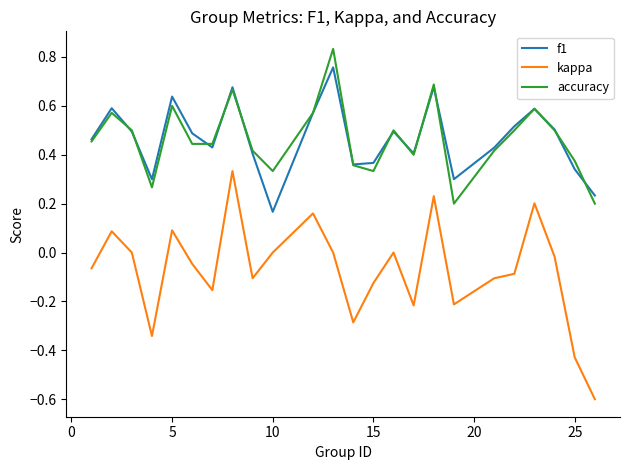

List the series in order of their peak value, lowest first.

kappa, f1, accuracy